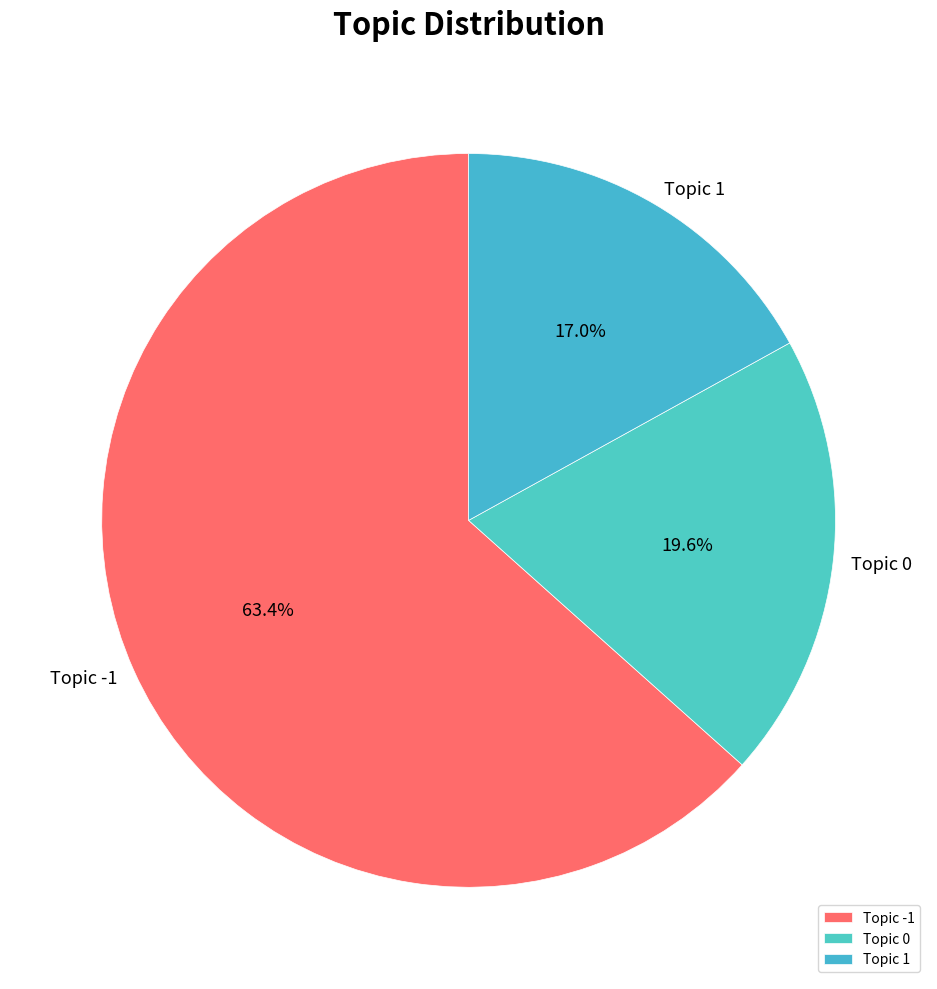

What is the smallest slice in the pie chart?

Topic 1